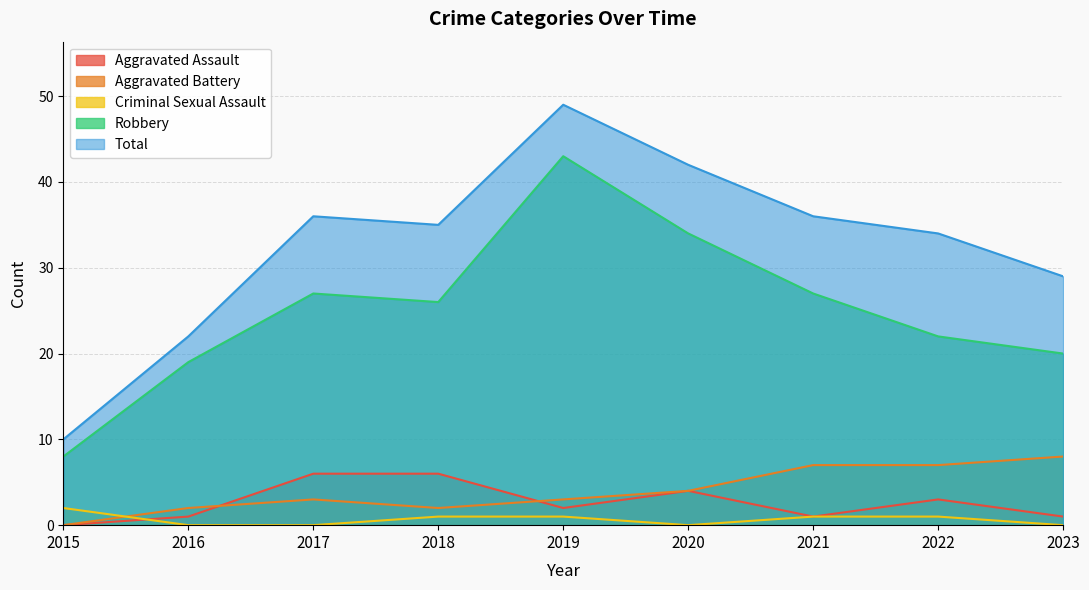

At which category does Aggravated Battery reach its first local peak?

2017